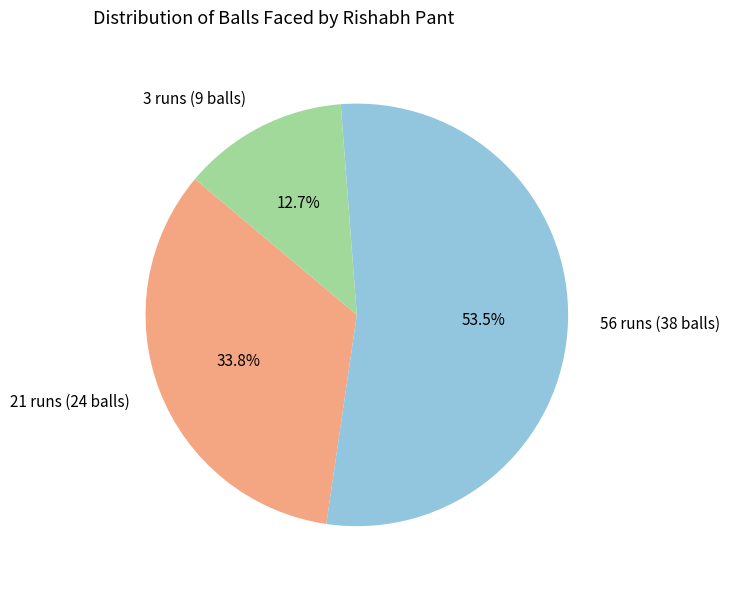

How many segments does this pie chart have?

3